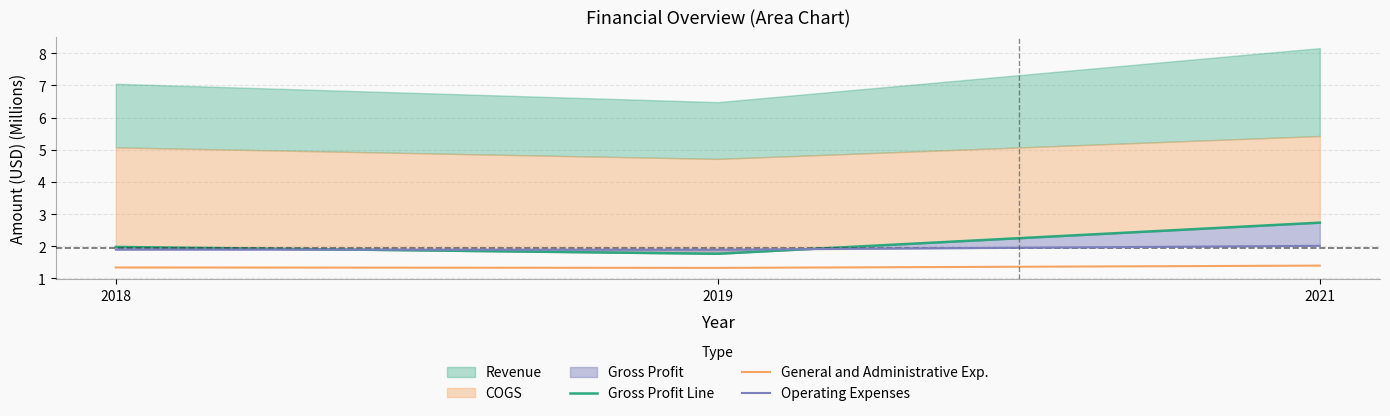

Where is Gross Profit Line nearest to the value 2?

2018